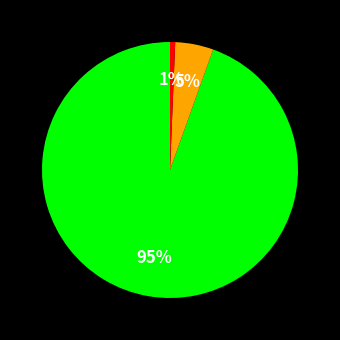

Is there a majority slice in this chart?

Yes